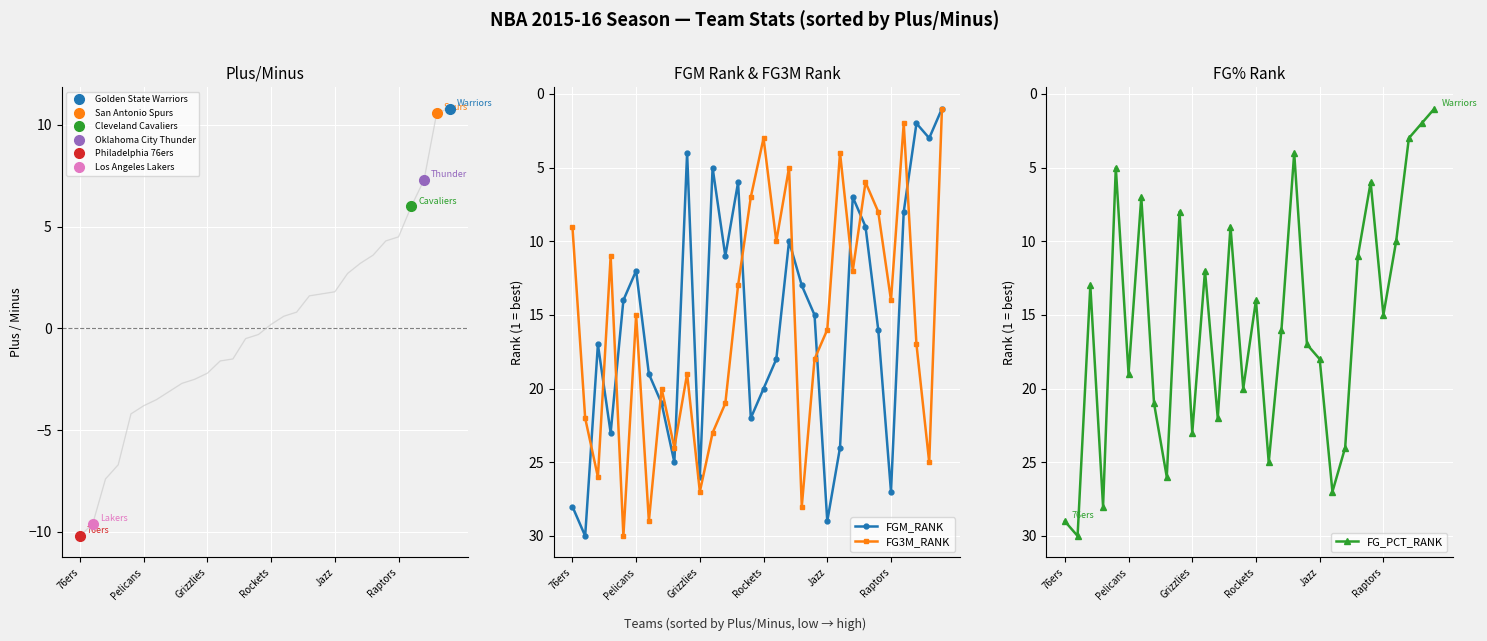

What is the difference between the maximum and minimum values in the FG_PCT_RANK series?

29